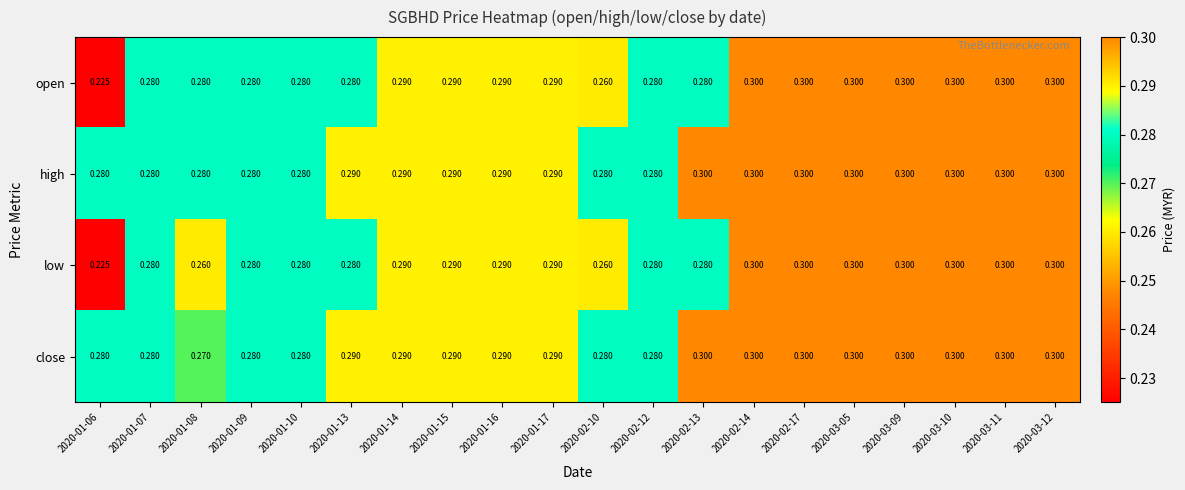

Which series has the largest total across all categories?

high